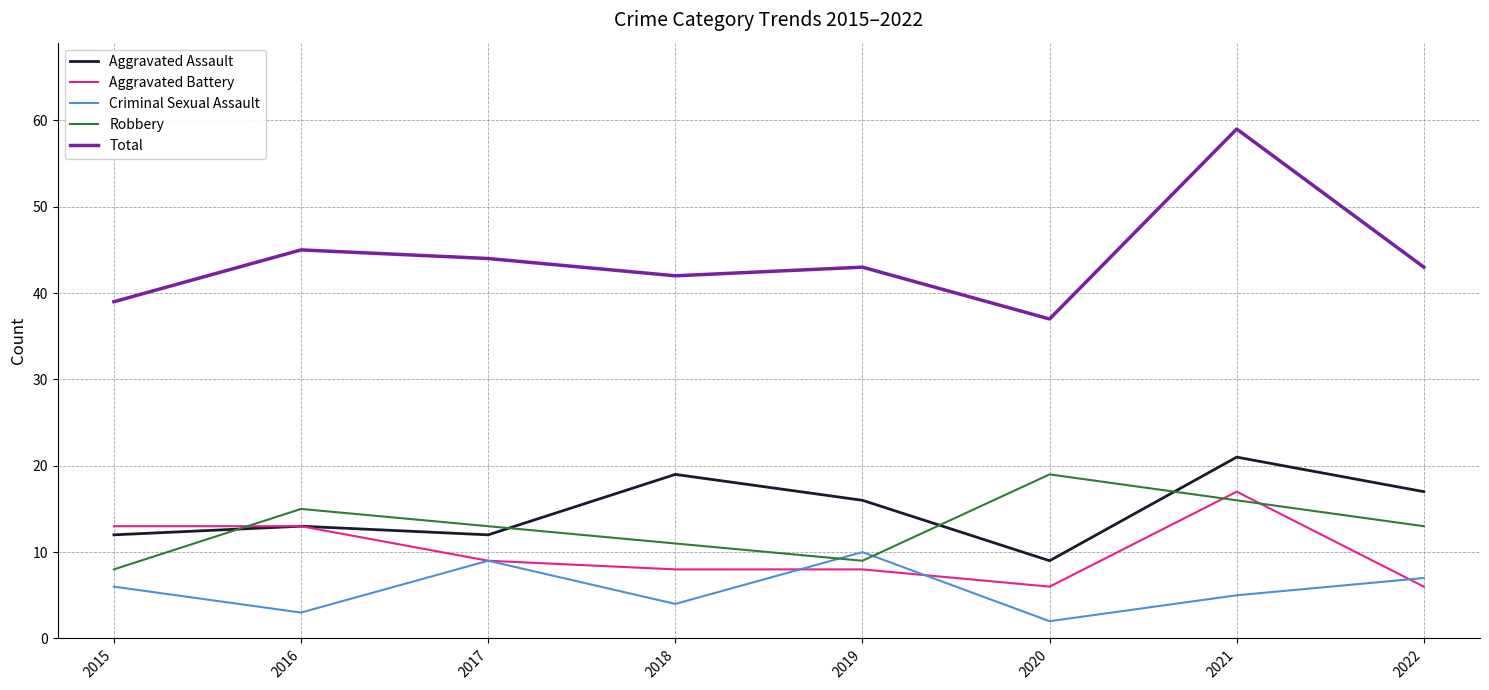

What is the smallest value displayed?

2